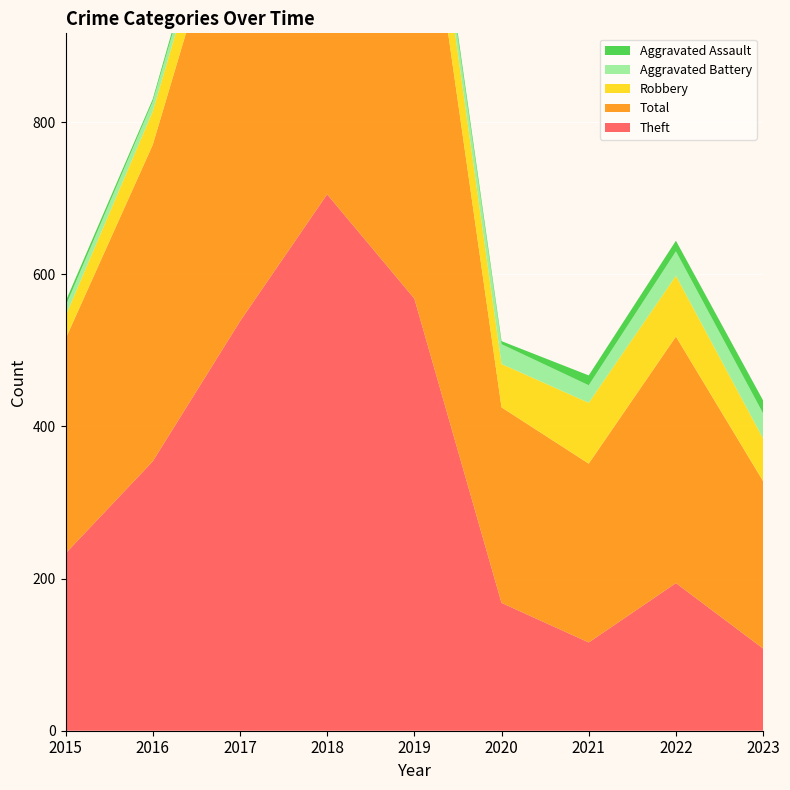

Reading left to right, list all the values displayed in this chart.

Theft: 2015=233	2016=354	2017=538	2018=705	2019=568	2020=168	2021=116	2022=194	2023=108
Total: 2015=282	2016=416	2017=617	2018=797	2019=660	2020=257	2021=235	2022=324	2023=220
Robbery: 2015=30	2016=44	2017=49	2018=67	2019=69	2020=57	2021=80	2022=80	2023=56
Aggravated Battery: 2015=13	2016=13	2017=17	2018=18	2019=14	2020=26	2021=23	2022=32	2023=33
Aggravated Assault: 2015=6	2016=3	2017=12	2018=5	2019=8	2020=4	2021=13	2022=14	2023=17